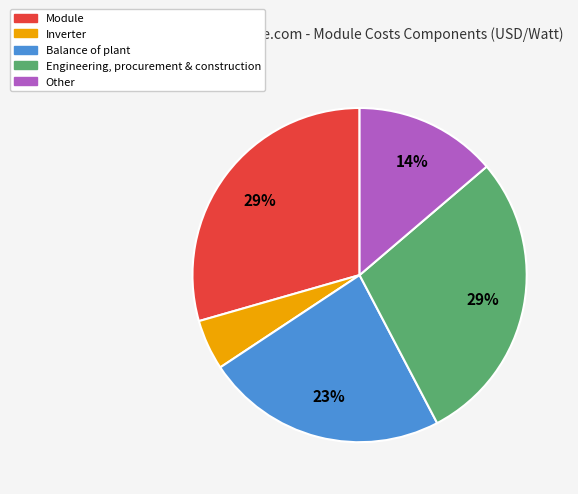

Combined, do Balance of plant and Module account for over 50%?

Yes